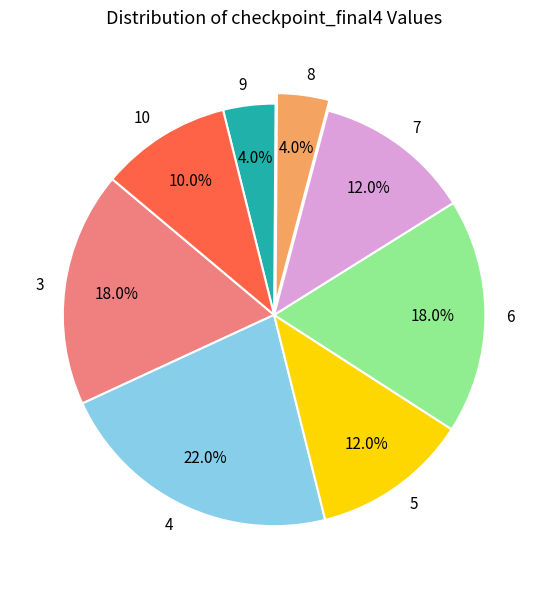

How many segments does this pie chart have?

8